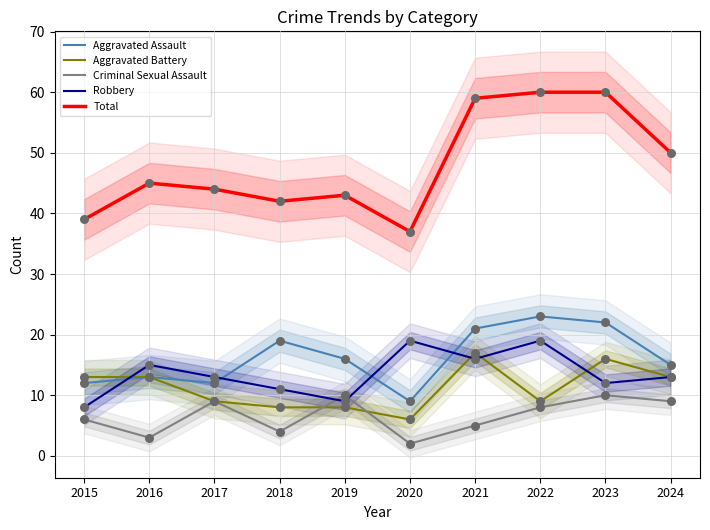

What are all the series names shown in the legend?

Aggravated Assault, Aggravated Battery, Criminal Sexual Assault, Robbery, Total